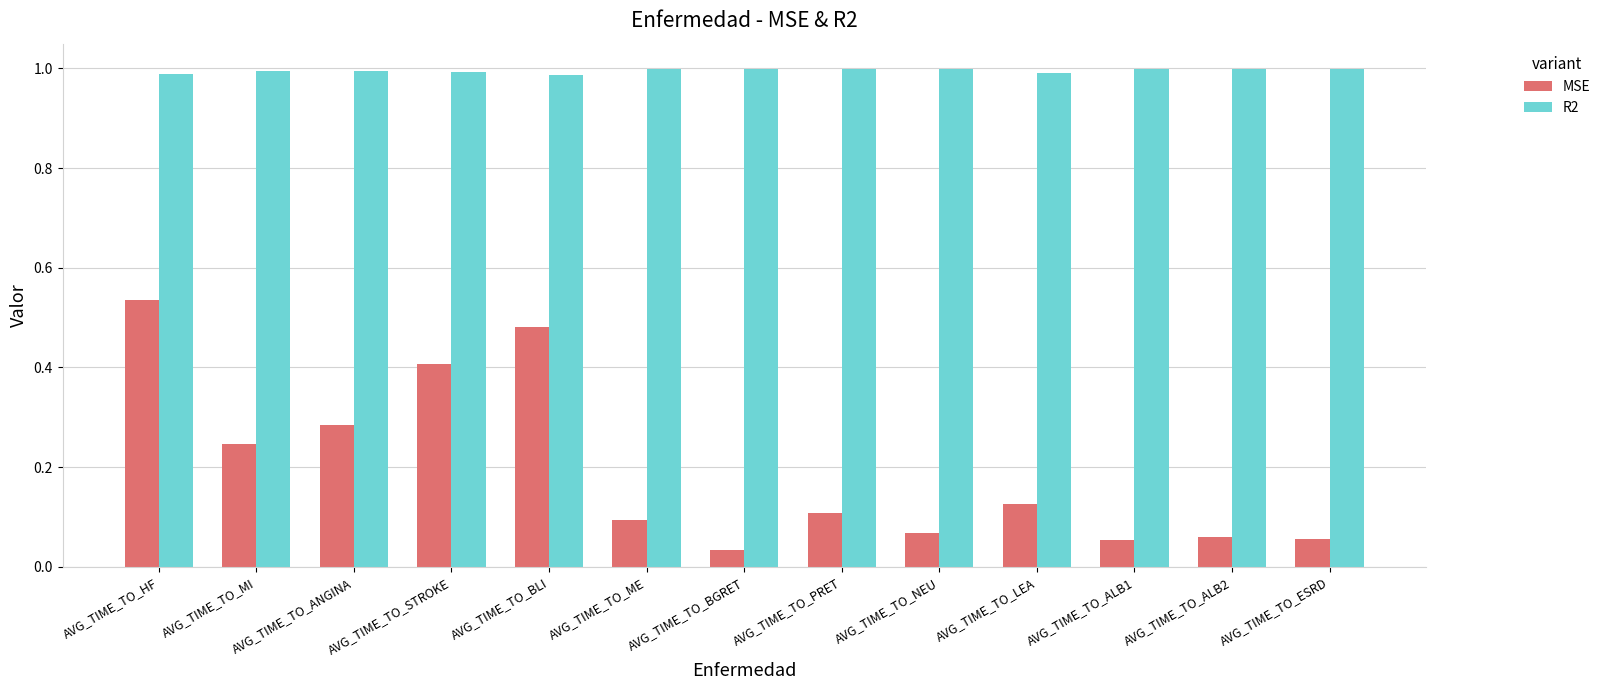

What position from the left is AVG_TIME_TO_ANGINA?

3